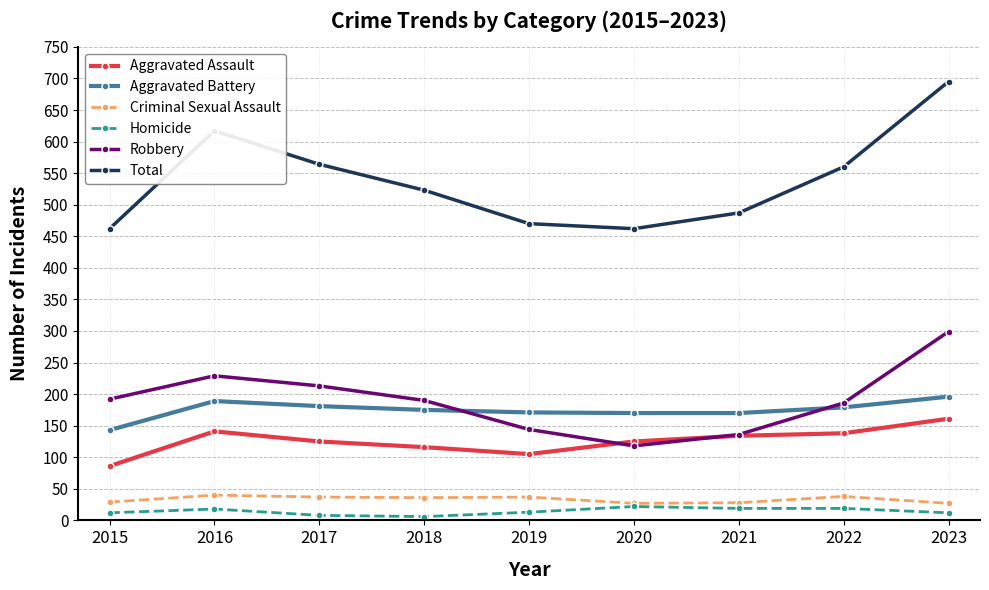

What value does the Robbery series have at 2020?

118